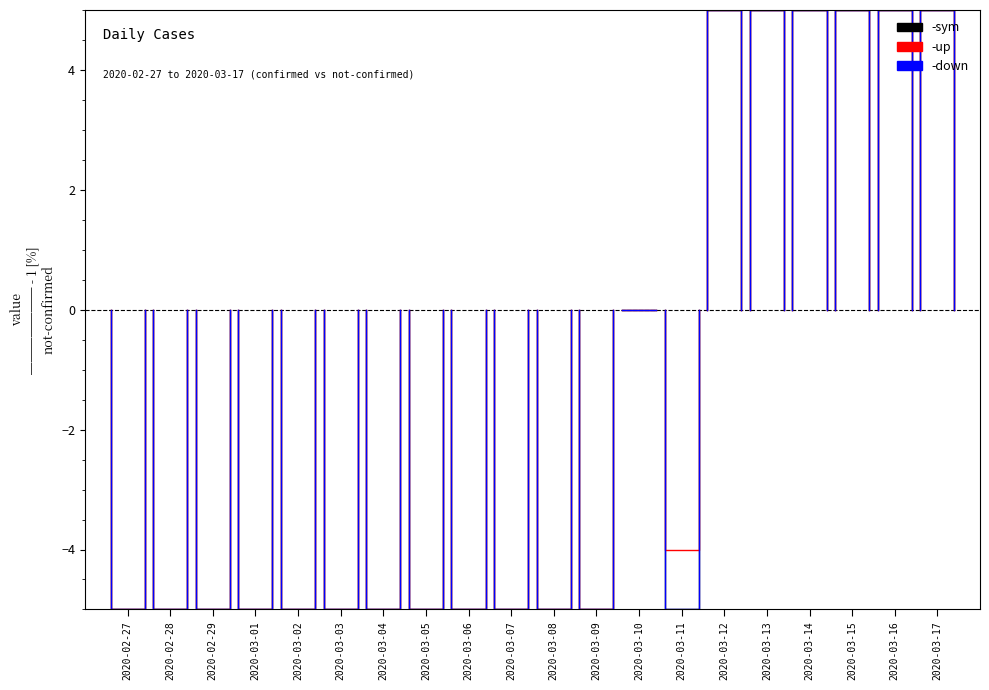

How many lines are shown in the chart?

3